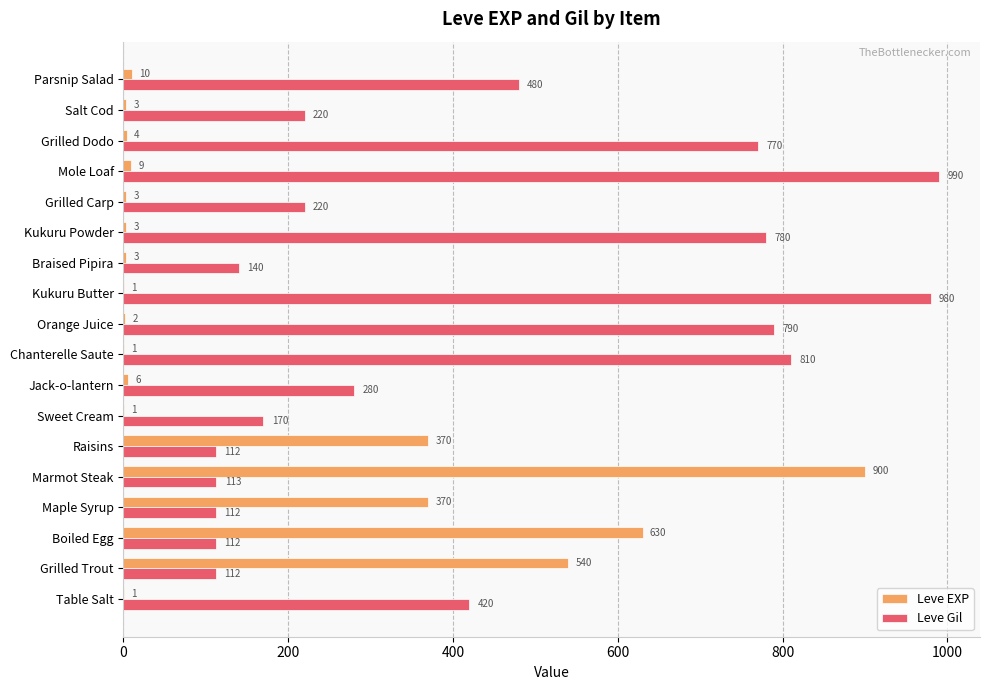

Is it true that Leve Gil equals 220 at Salt Cod?

True